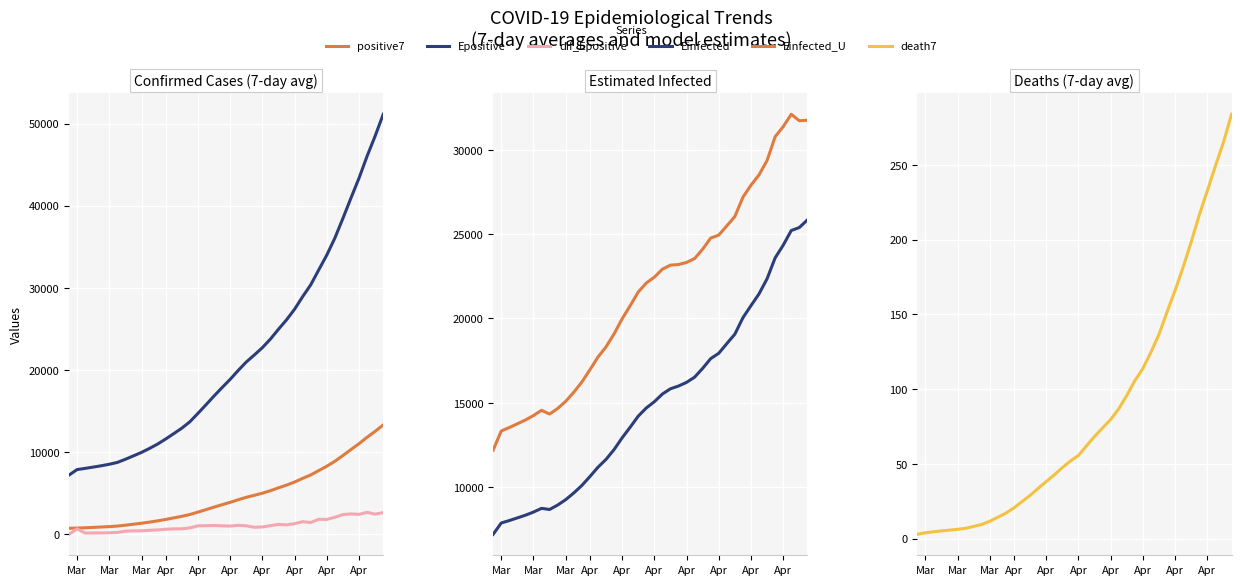

How many lines are shown in the chart?

6